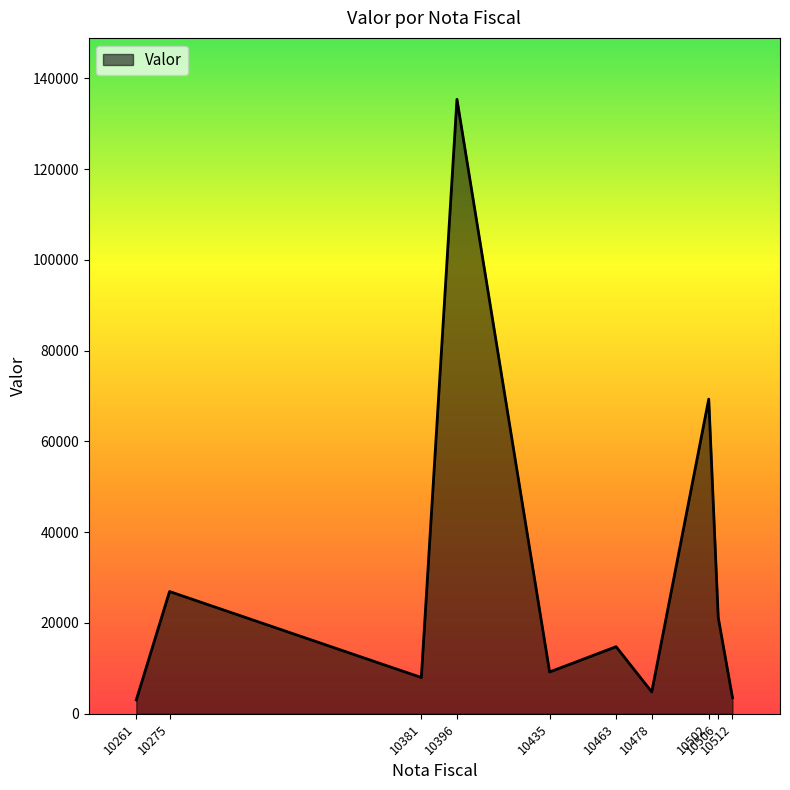

Where is the first local minimum?

10381